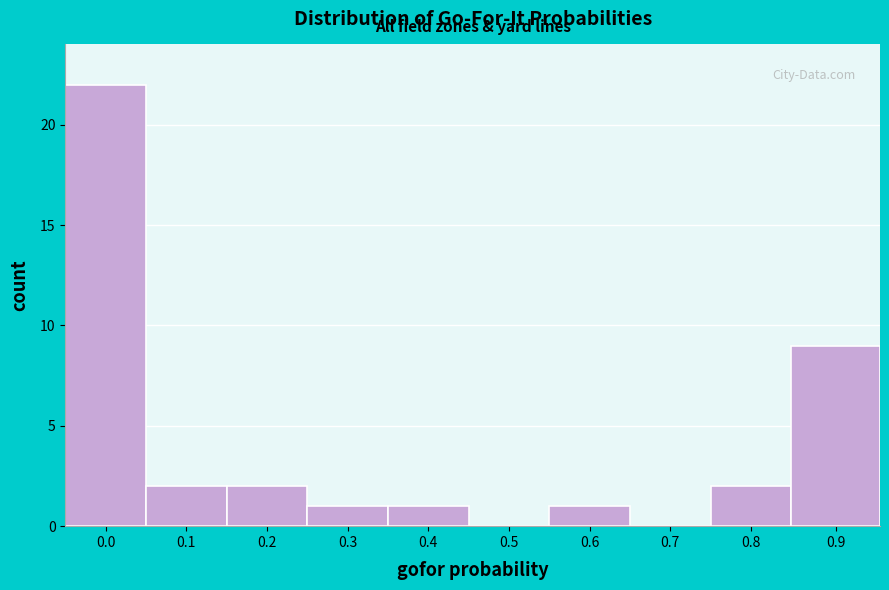

Reading right to left, transcribe all the data shown in this chart.

0.9=9	0.8=2	0.7=0	0.6=1	0.5=0	0.4=1	0.3=1	0.2=2	0.1=2	0.0=22